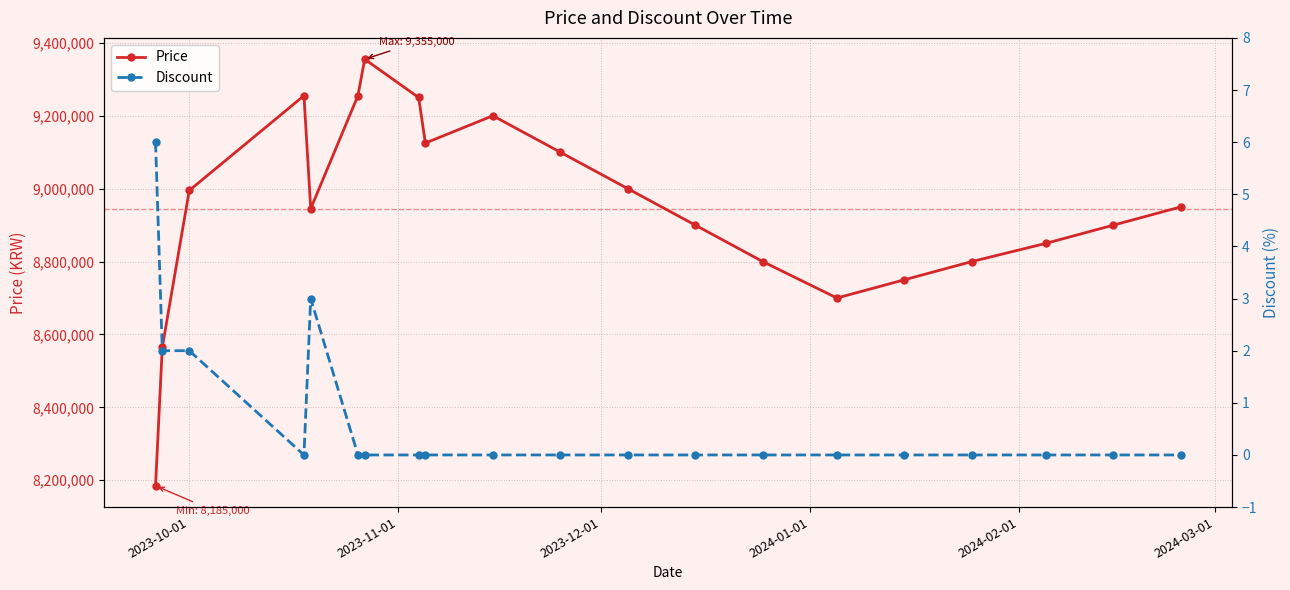

Count the Discount values in the range 0 to 1.

16